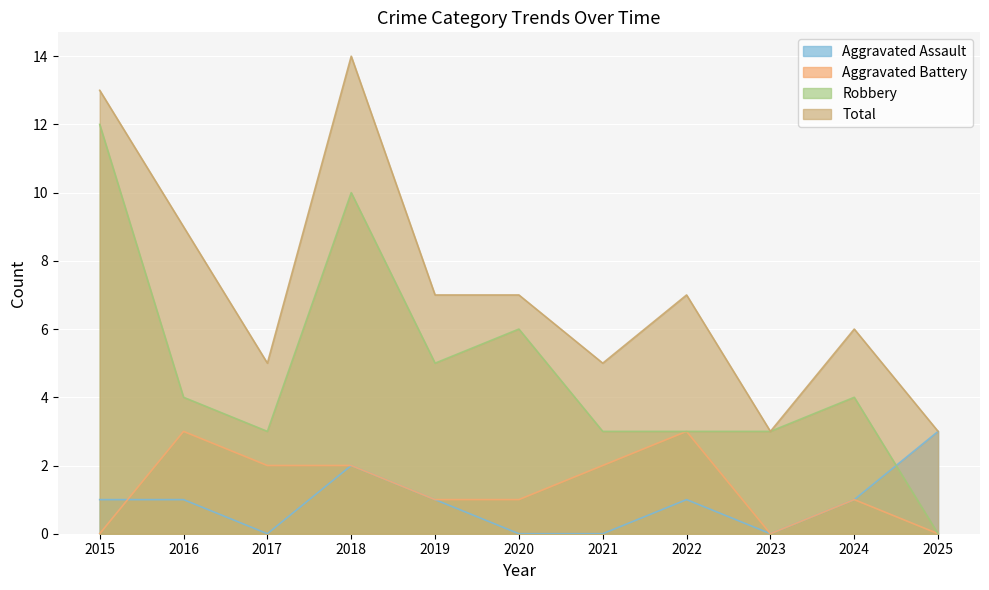

How many interior local valleys does the Aggravated Assault series have?

2